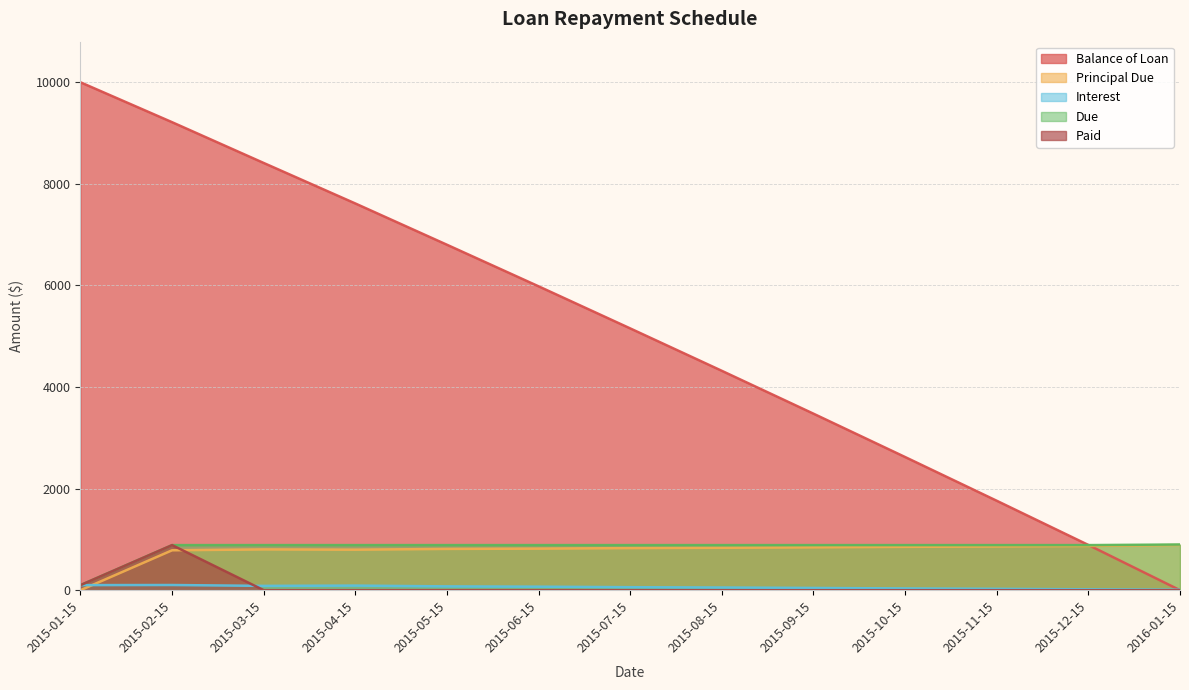

Reading right to left, extract all data points from this chart.

Balance of Loan: 2016-01-15=0.0	2015-12-15=890.4	2015-11-15=1760.7	2015-10-15=2621.7	2015-09-15=3475.2	2015-08-15=4318.9	2015-07-15=5154.1	2015-06-15=5982.8	2015-05-15=6801.2	2015-04-15=7613.8	2015-03-15=8411.3	2015-02-15=9214.2	2015-01-15=10000.0
Principal Due: 2016-01-15=890.4	2015-12-15=870.4	2015-11-15=861.0	2015-10-15=853.4	2015-09-15=843.7	2015-08-15=835.2	2015-07-15=828.7	2015-06-15=818.4	2015-05-15=812.6	2015-04-15=797.5	2015-03-15=802.9	2015-02-15=785.8	2015-01-15=0.0
Interest: 2016-01-15=9.1	2015-12-15=17.4	2015-11-15=26.7	2015-10-15=34.3	2015-09-15=44.0	2015-08-15=52.5	2015-07-15=59.0	2015-06-15=69.3	2015-05-15=75.1	2015-04-15=90.2	2015-03-15=84.8	2015-02-15=101.9	2015-01-15=100.0
Due: 2016-01-15=899.5	2015-12-15=887.7	2015-11-15=887.7	2015-10-15=887.7	2015-09-15=887.7	2015-08-15=887.7	2015-07-15=887.7	2015-06-15=887.7	2015-05-15=887.7	2015-04-15=887.7	2015-03-15=887.7	2015-02-15=887.7	2015-01-15=100.0
Paid: 2016-01-15=0.0	2015-12-15=0.0	2015-11-15=0.0	2015-10-15=0.0	2015-09-15=0.0	2015-08-15=0.0	2015-07-15=0.0	2015-06-15=0.0	2015-05-15=0.0	2015-04-15=0.0	2015-03-15=0.0	2015-02-15=887.7	2015-01-15=100.0